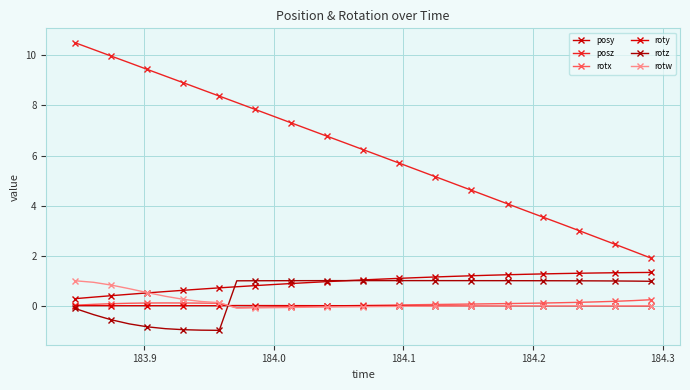

True or false: posz has more than 1 interior local peaks.

False